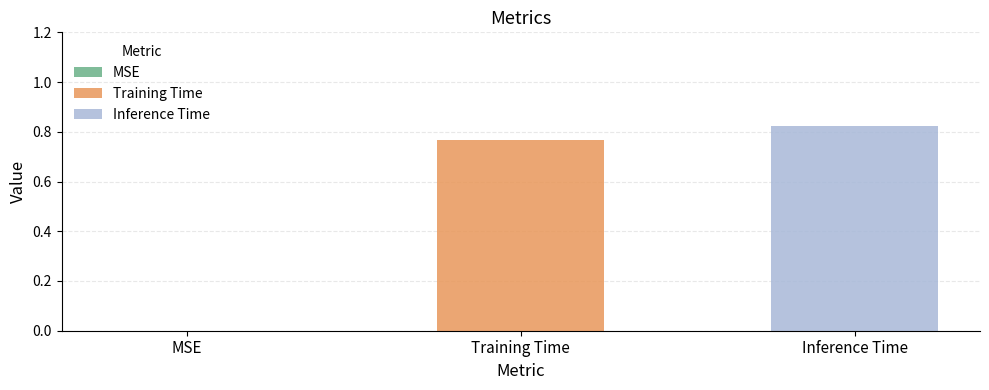

Which series has the widest spread of values?

Training Time